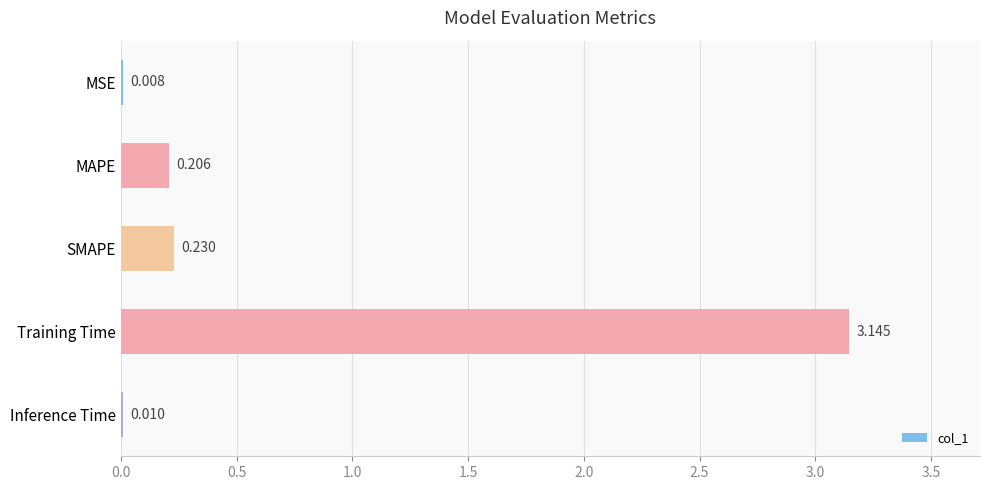

Where is the data nearest to the value 1?

SMAPE